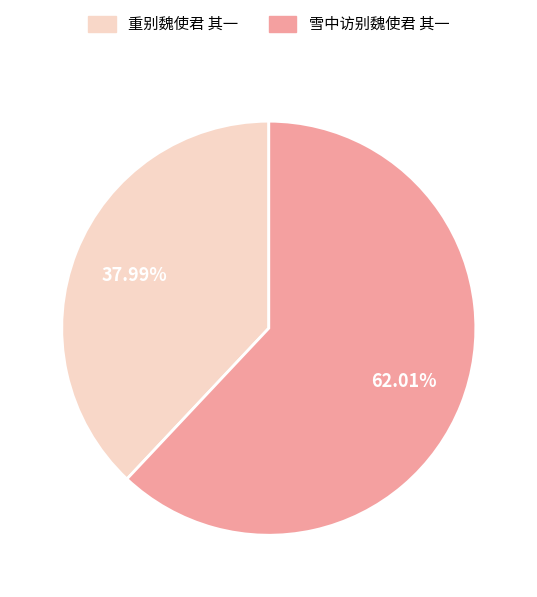

What is the total percentage of 重别魏使君 其一 and 雪中访别魏使君 其一?

100.0%